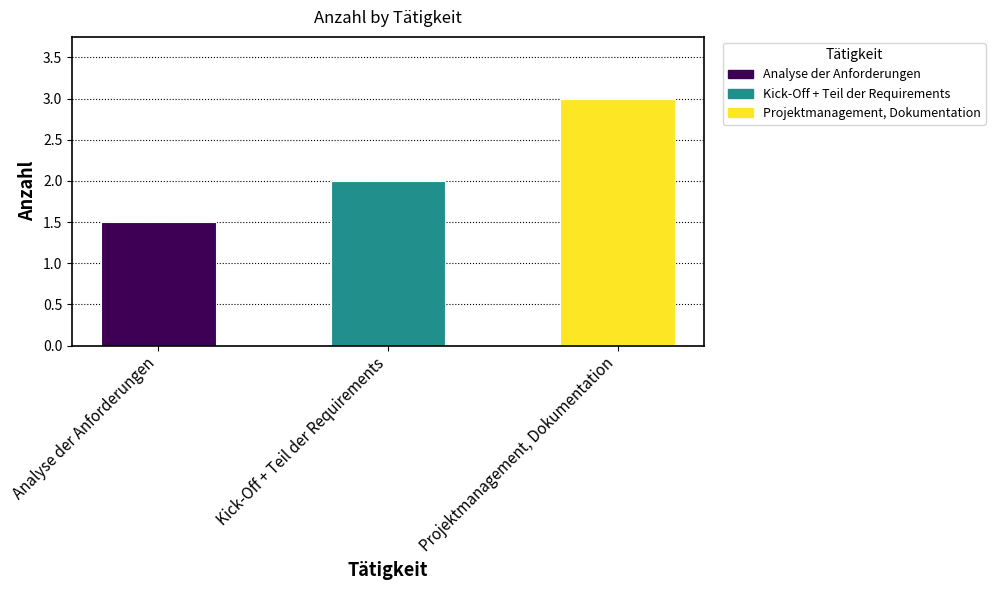

Reading left to right, what are all the values shown in this chart?

1.5	2.0	3.0